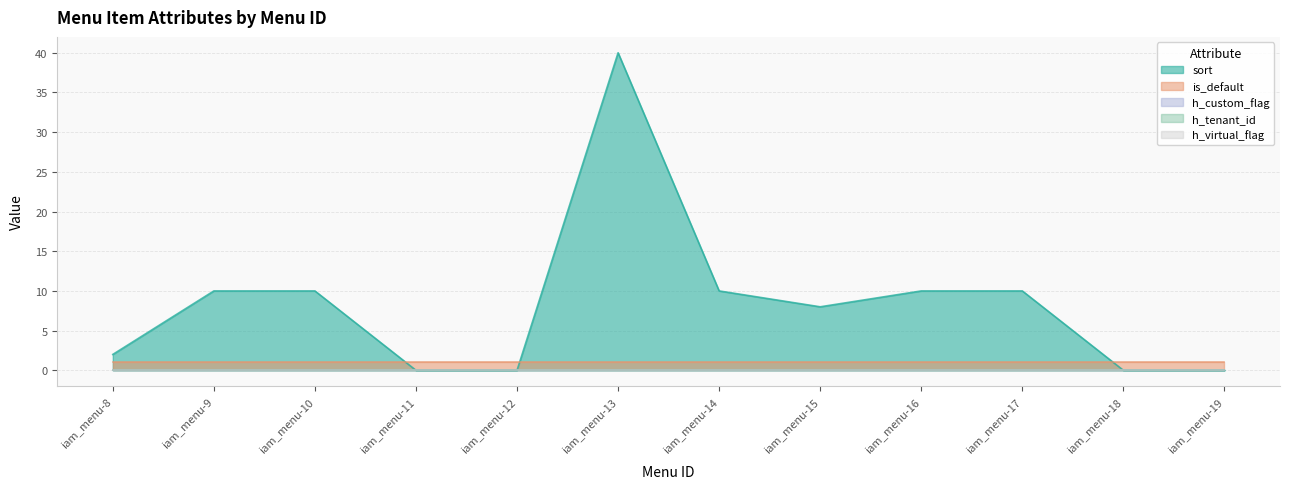

Count the number of categories in the chart.

12